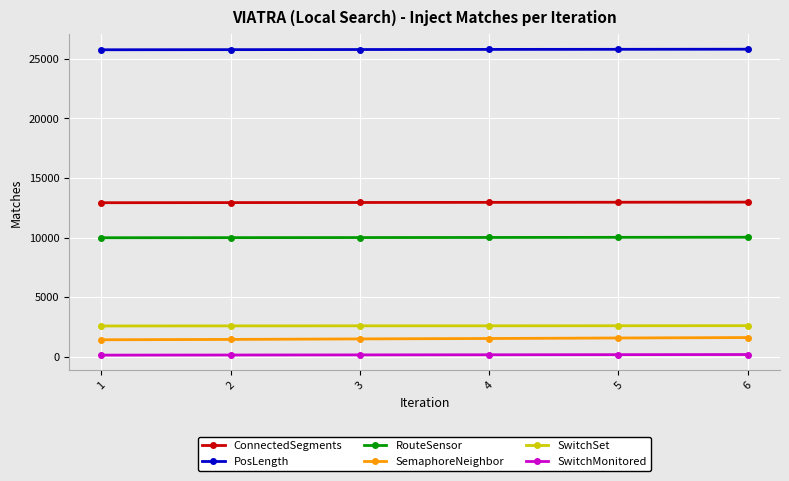

Which series has the largest total across all categories?

PosLength